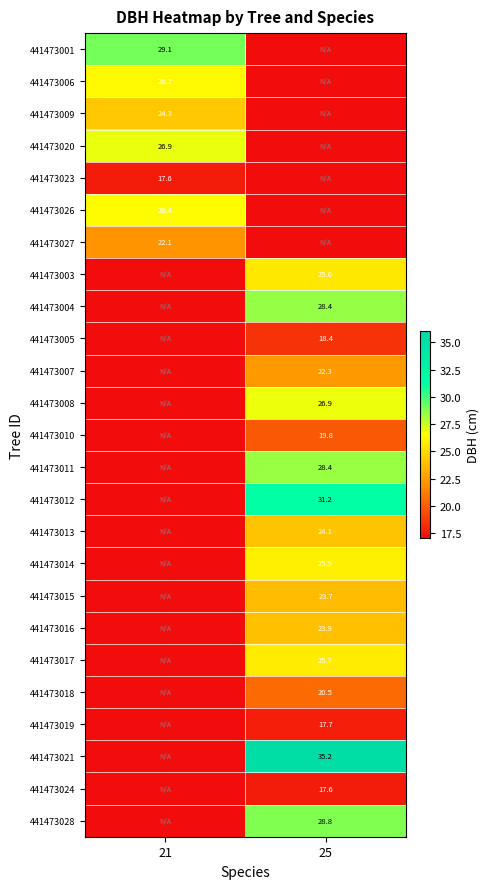

The 441473005 series shows 24.2 at 25. True or false?

False